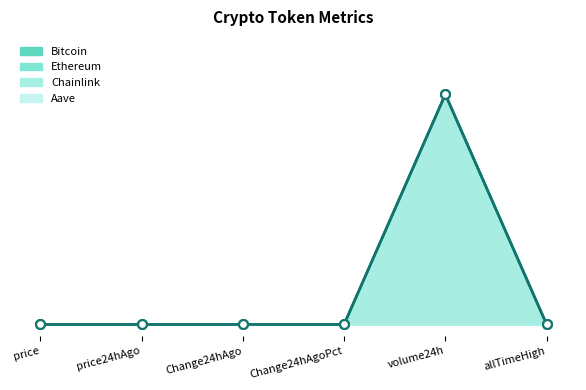

At which category is the sum across all series the highest?

volume24h